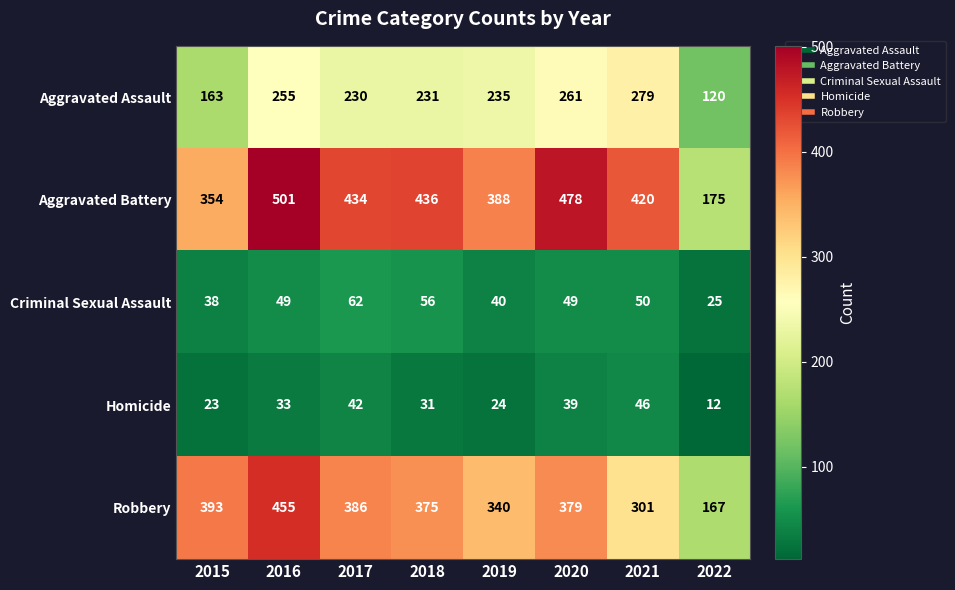

What is the total value across all series at 2021?

1096